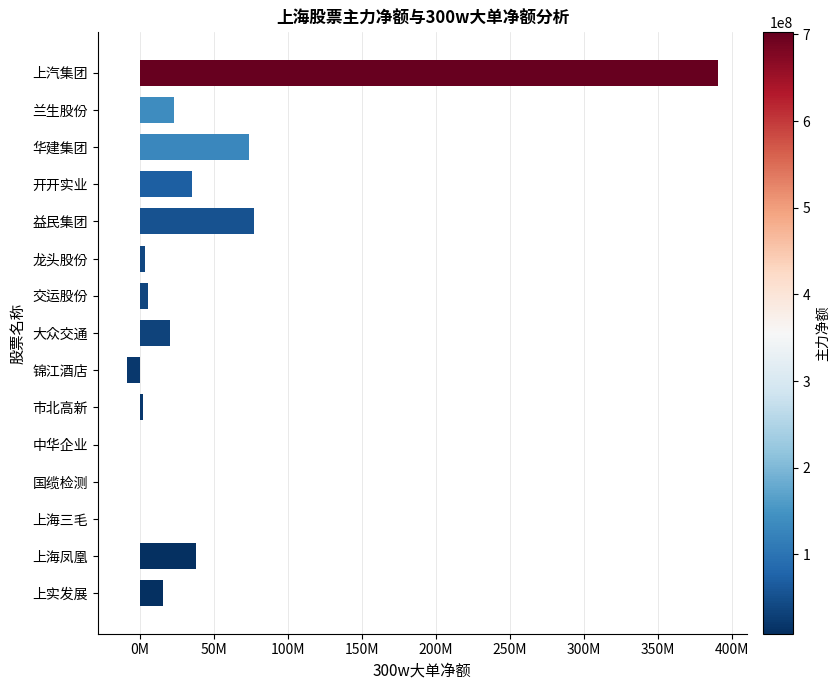

What is the greatest value displayed?

390349446